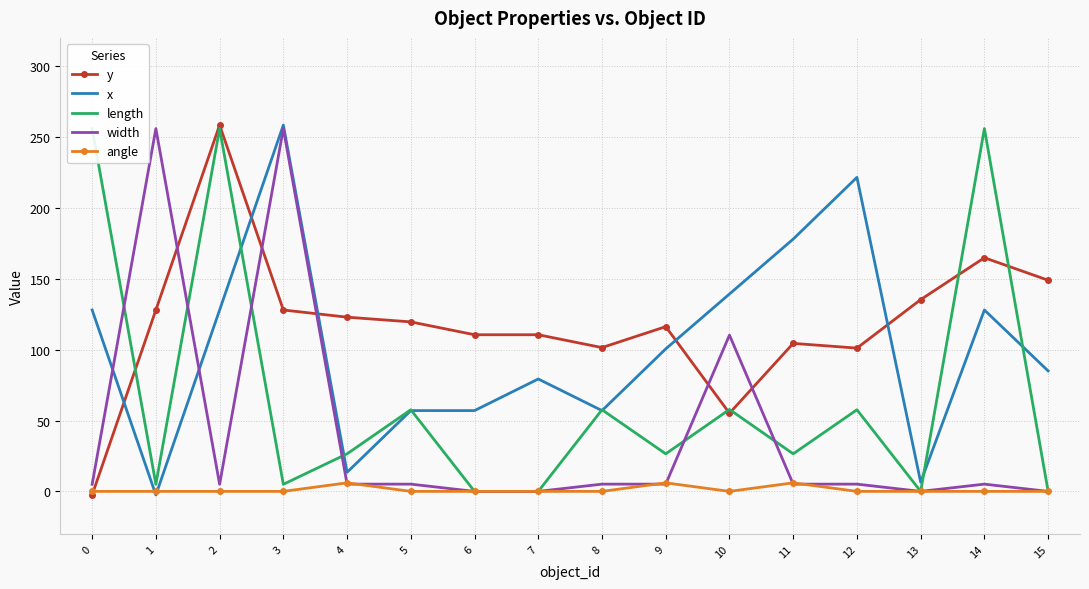

Reading left to right, list all the values displayed in this chart.

y: -2.5	128.0	258.5	128.0	122.9	119.6	110.5	110.5	101.5	116.2	55.1	104.4	101.1	135.3	164.9	149.0
x: 128.0	-2.5	128.0	258.5	13.5	57.0	57.0	79.3	57.0	100.5	139.3	178.0	221.6	6.5	128.0	85.0
length: 256.0	5.0	256.0	5.0	26.5	57.6	0.0	0.0	57.6	26.5	57.8	26.5	57.6	0.0	256.0	0.0
width: 5.0	256.0	5.0	256.0	5.1	5.1	0.0	0.0	5.1	5.1	110.3	5.1	5.1	0.0	5.1	0.0
angle: 0.0	0.0	0.0	0.0	6.0	0.0	0.0	0.0	0.0	6.0	0.0	6.0	0.0	0.0	0.0	0.0